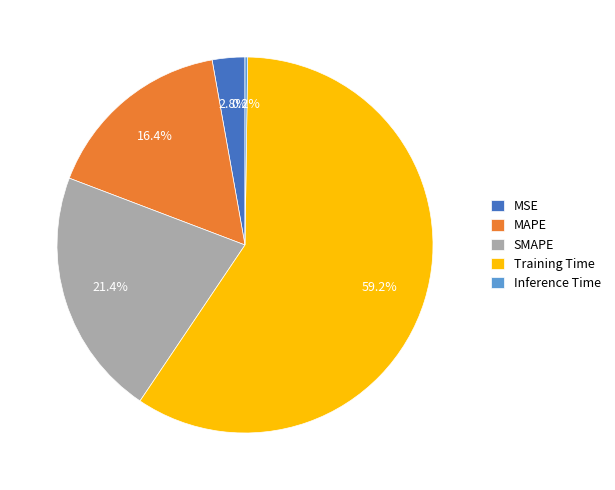

The SMAPE slice represents 21% of the pie. True or false?

True